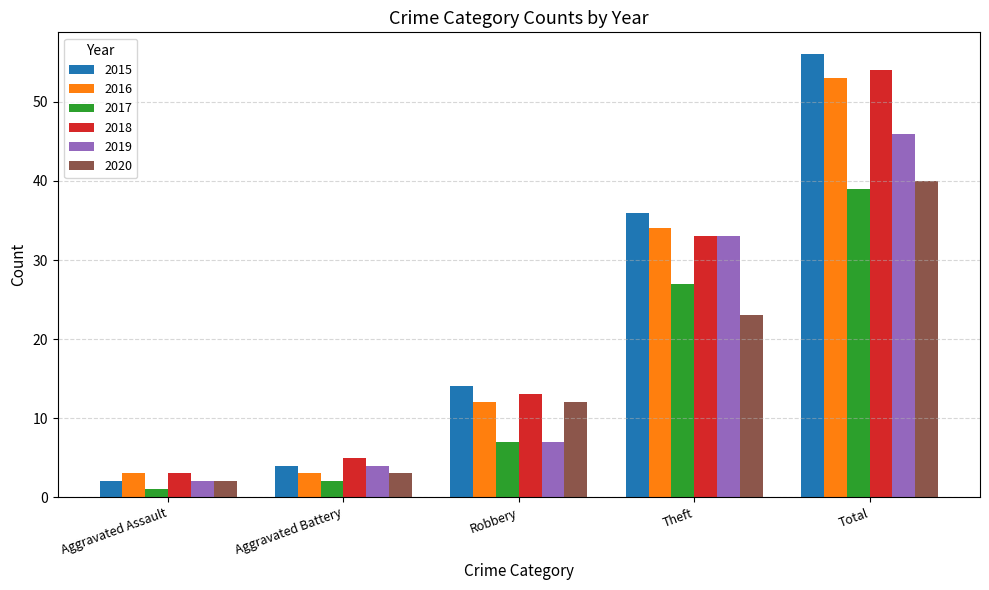

What is the lowest value of the 2016 series?

3